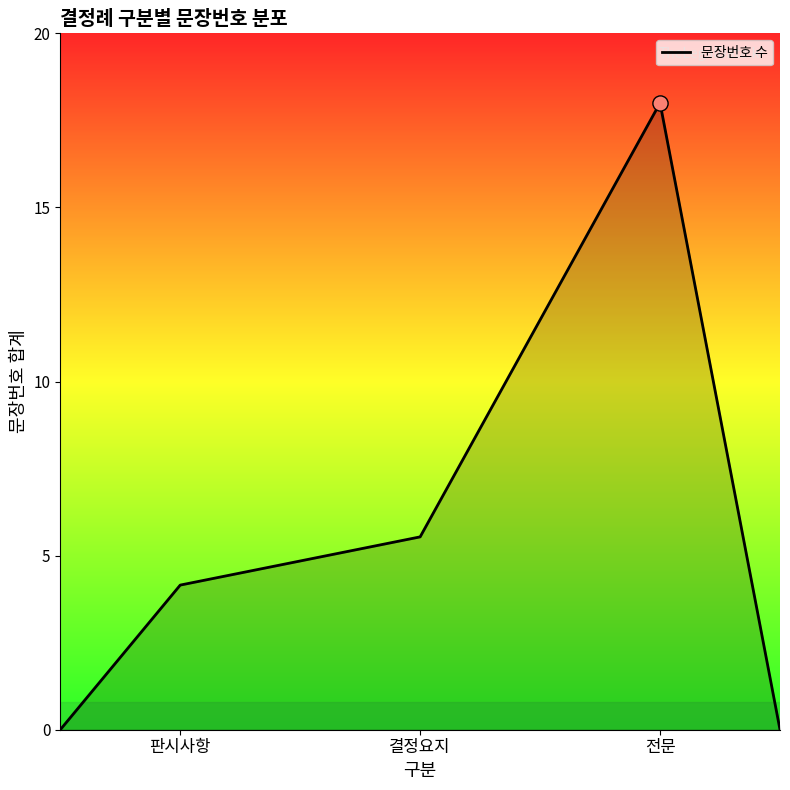

What is the difference between the second highest and minimum values?

5.5